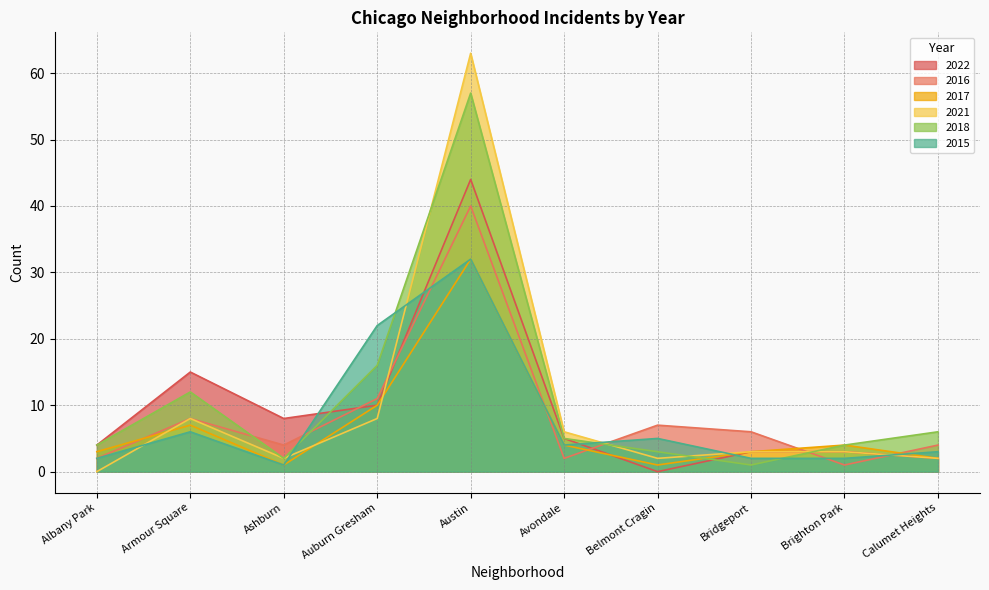

After their last crossing, which series has the higher values: 2021 or 2022?

2021